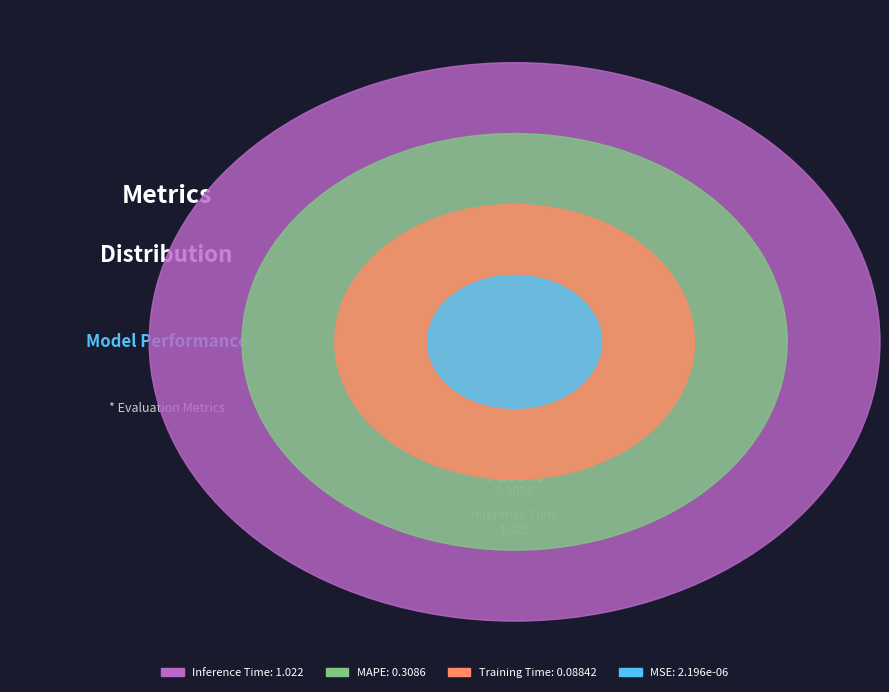

What is the largest slice in the pie chart?

Inference Time